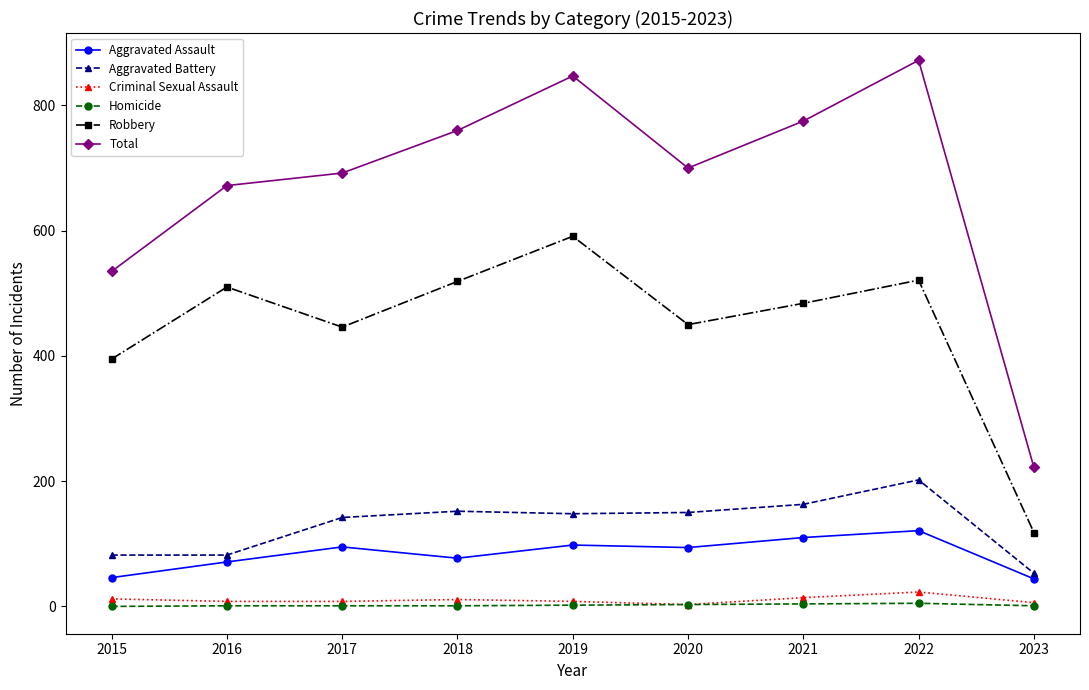

At how many categories does at least one series exceed 349?

8